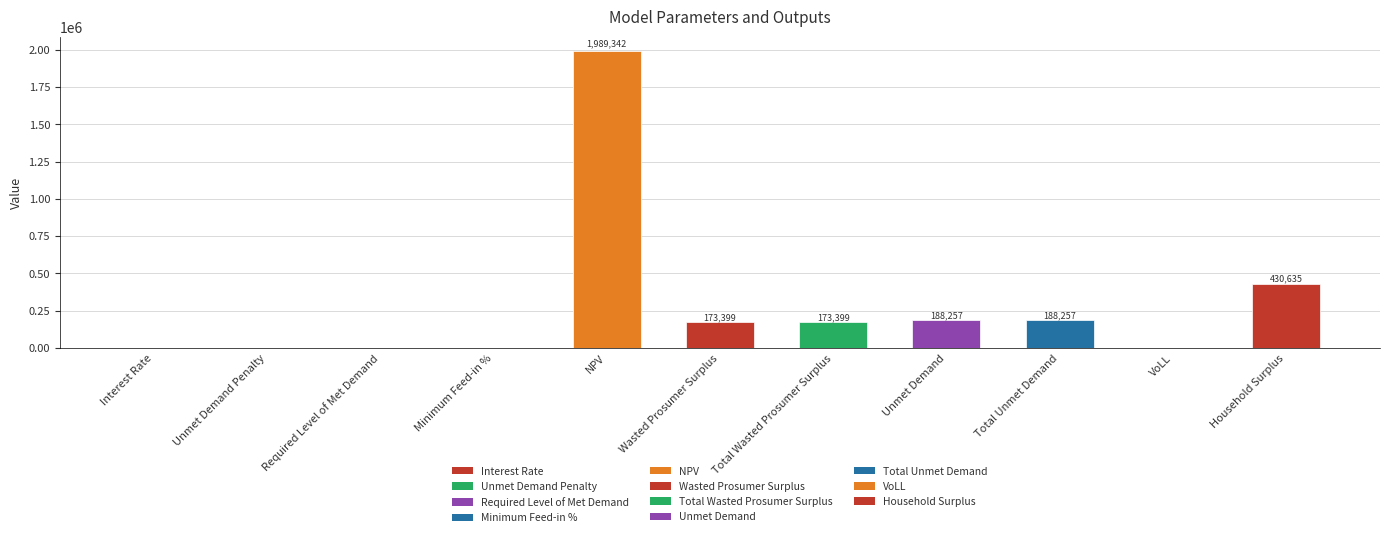

What is the approximate value at NPV?

1989342.2